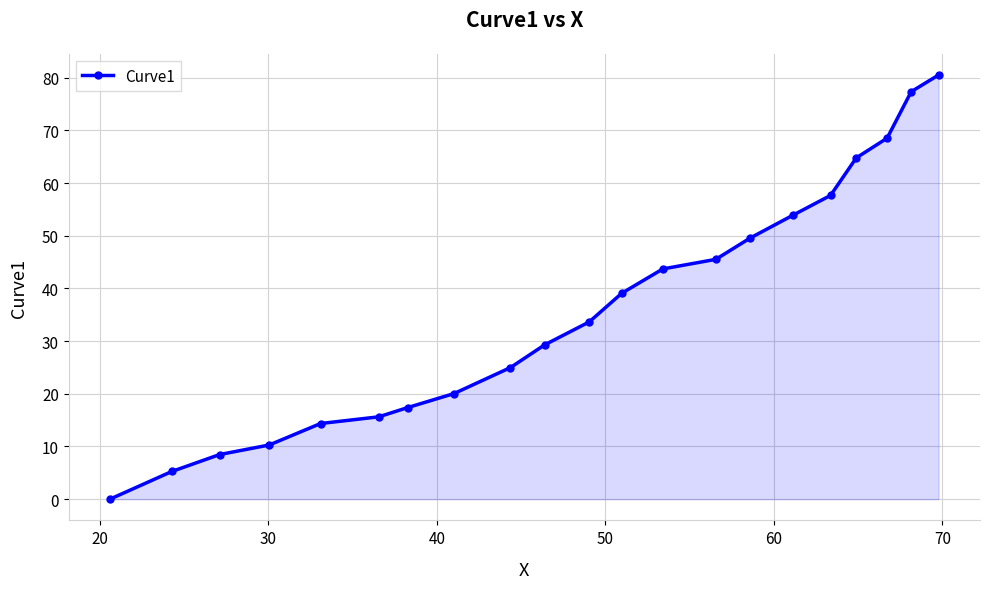

True or false: there are more than 2 points higher than both neighbors.

False